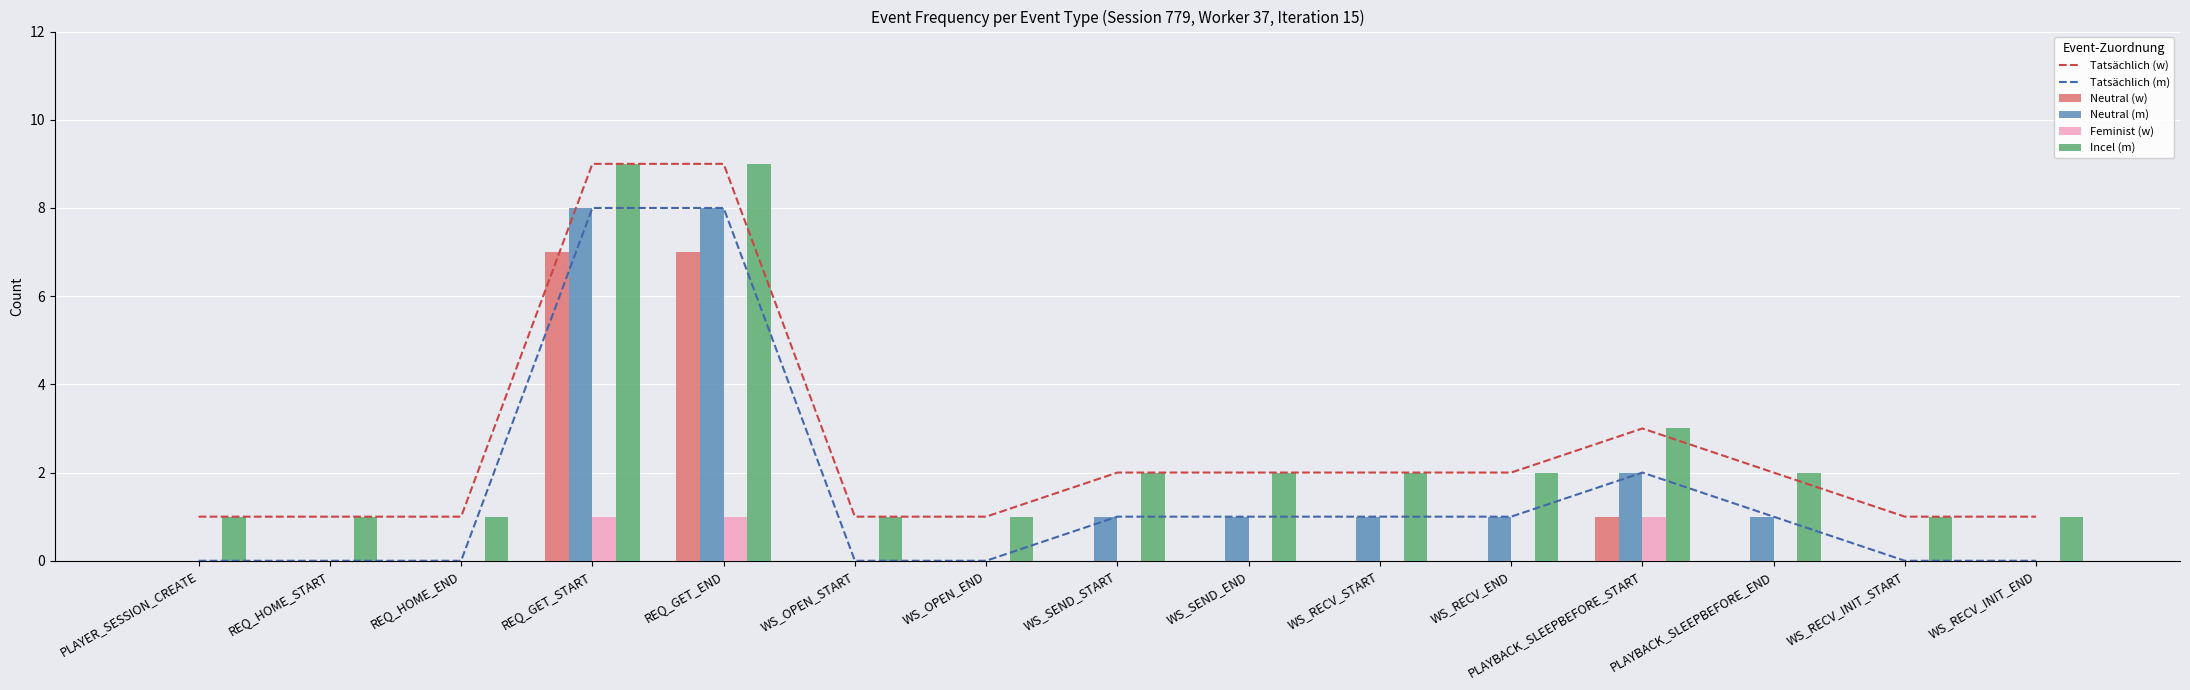

Which label corresponds to the smallest value in the chart?

PLAYER_SESSION_CREATE